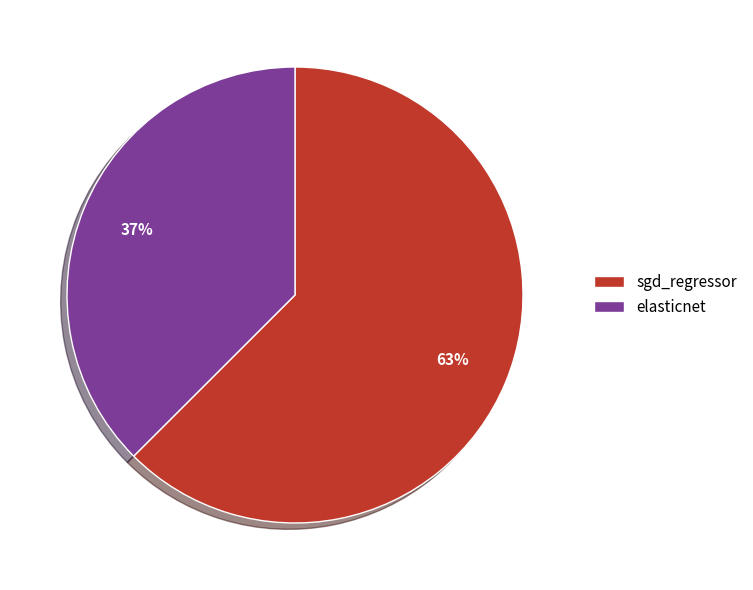

Which slice is the largest?

sgd_regressor